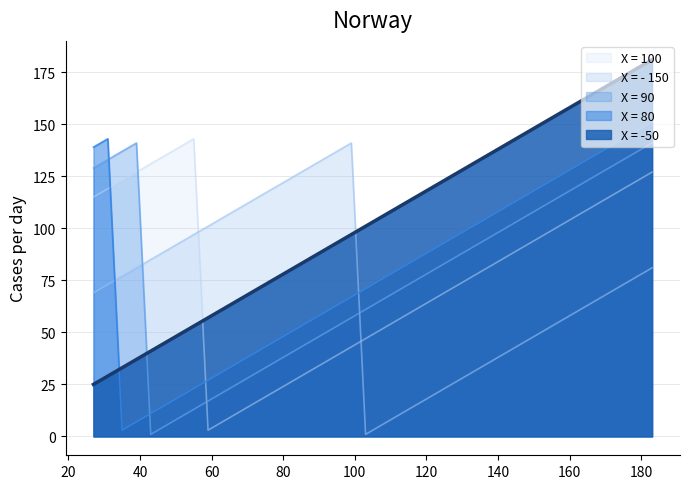

At how many categories does at least one series exceed 73?

40